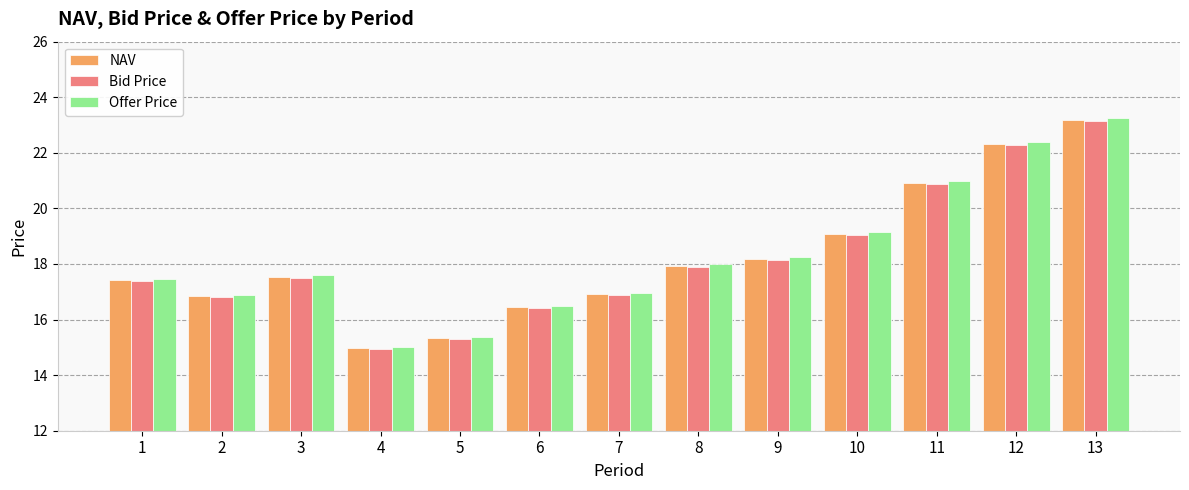

Is the value of Bid Price at 1 greater than the value of NAV at 3?

No